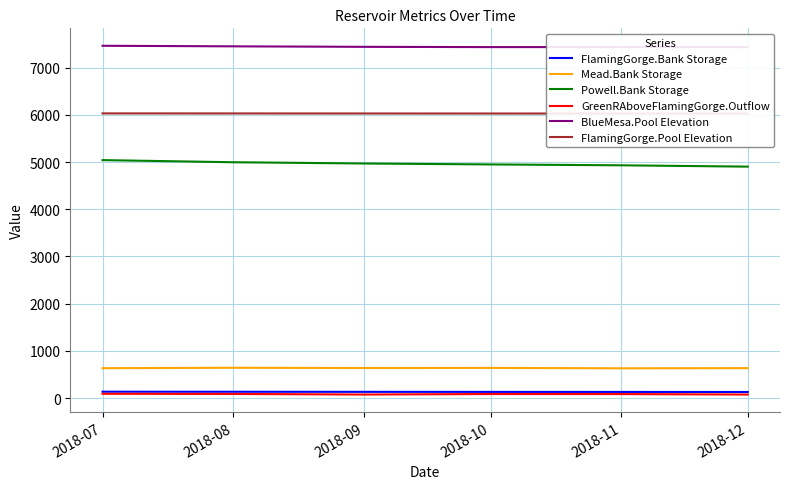

What is the lowest value of the Mead.Bank Storage series?

631.6